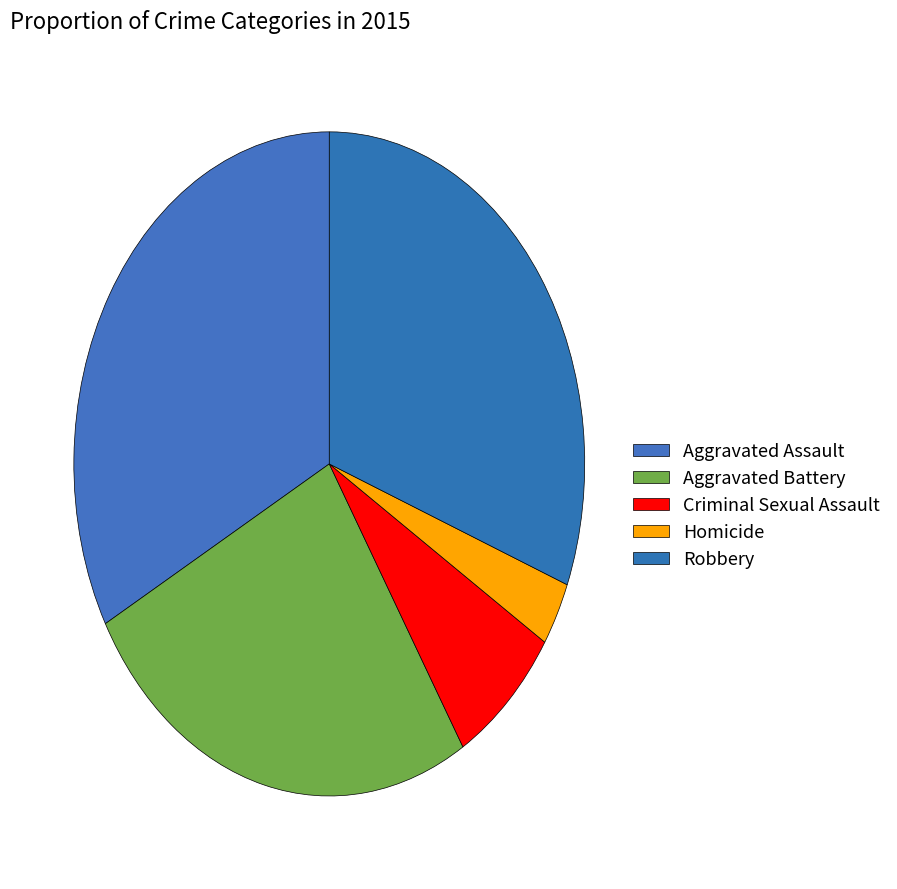

Is it true that Aggravated Battery is 26% of the pie?

True